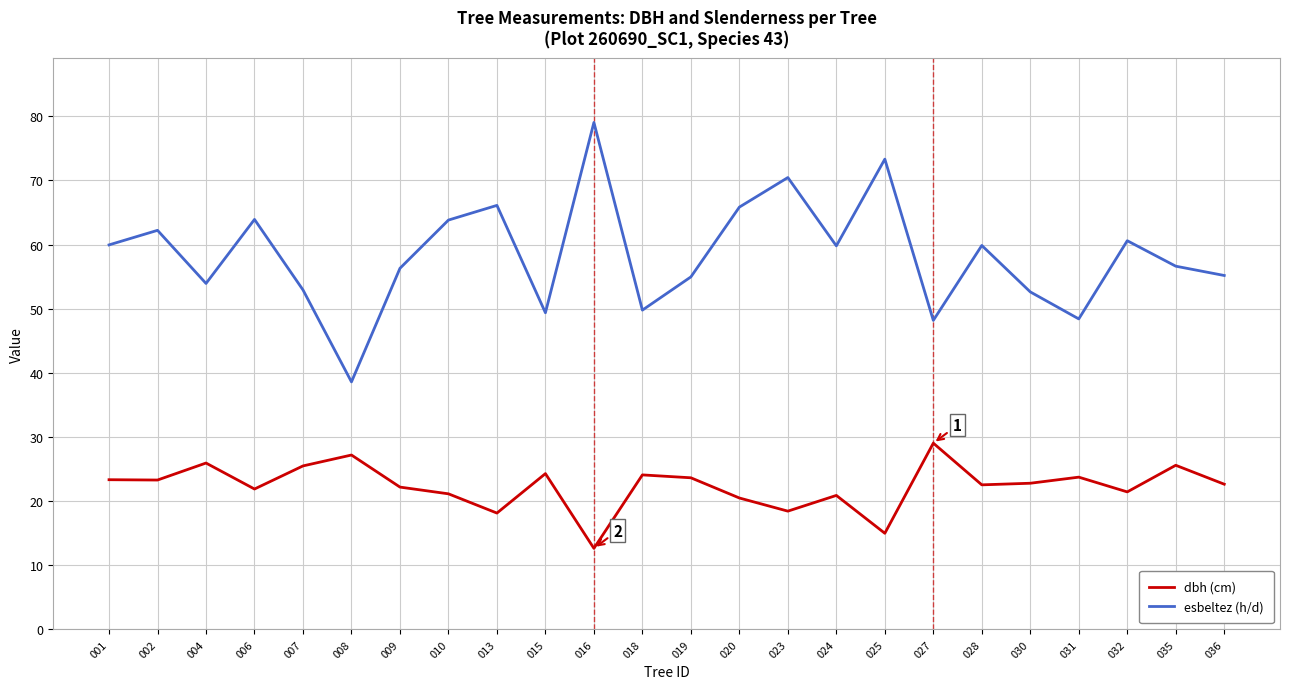

True or false: dbh (cm) and esbeltez (h/d) cross at least once.

False